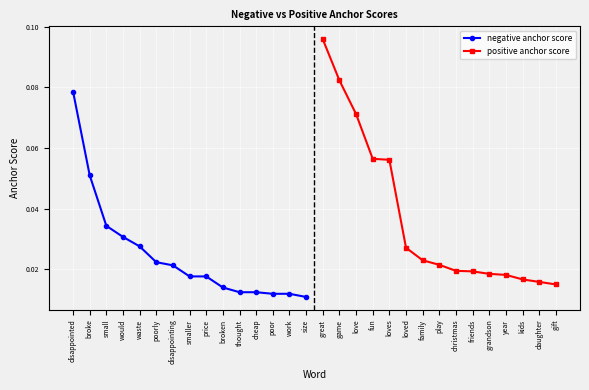

What are all the series names shown in the legend?

negative anchor score, positive anchor score